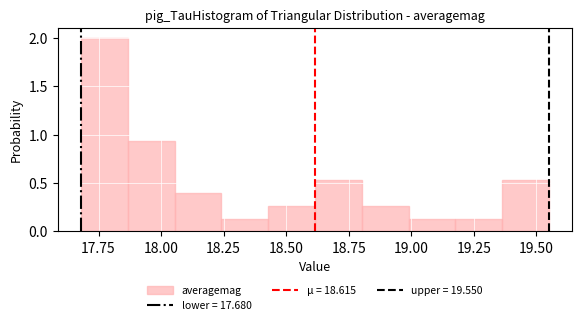

Around what value on the x-axis is the tallest bar? Give the approximate position of its centre, as read against the axis.

17.75